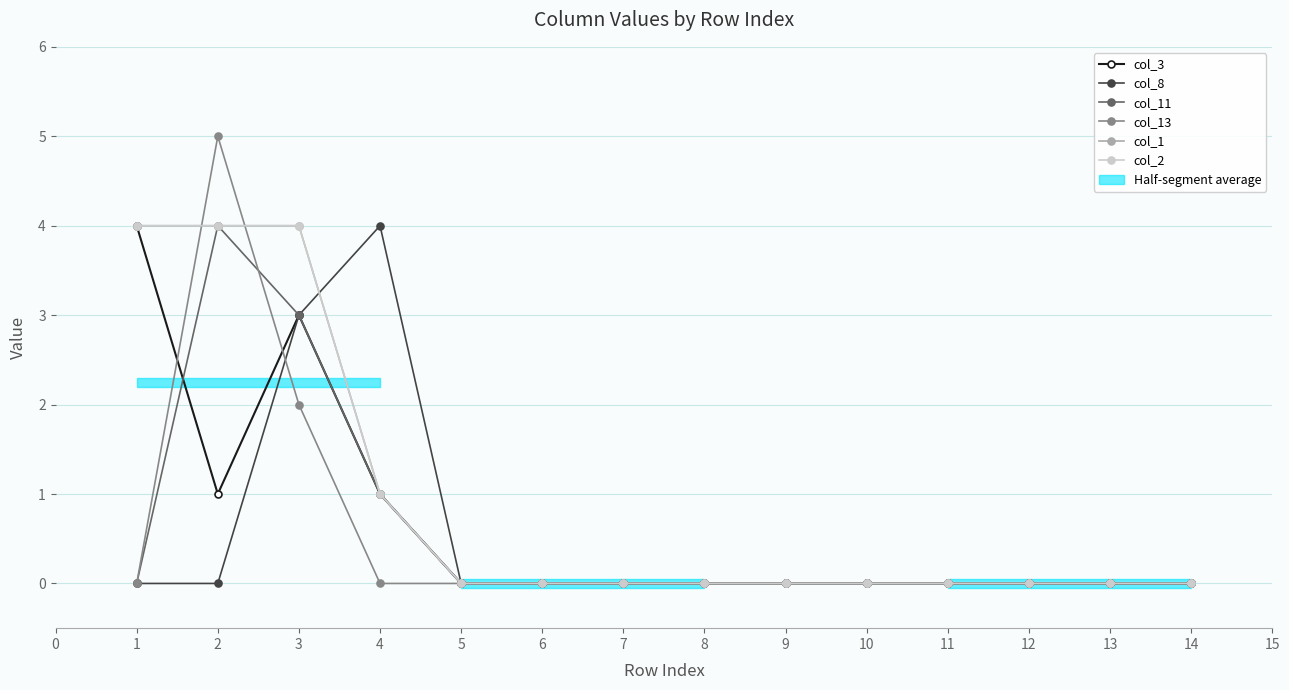

How many times do col_13 and col_8 cross each other?

1